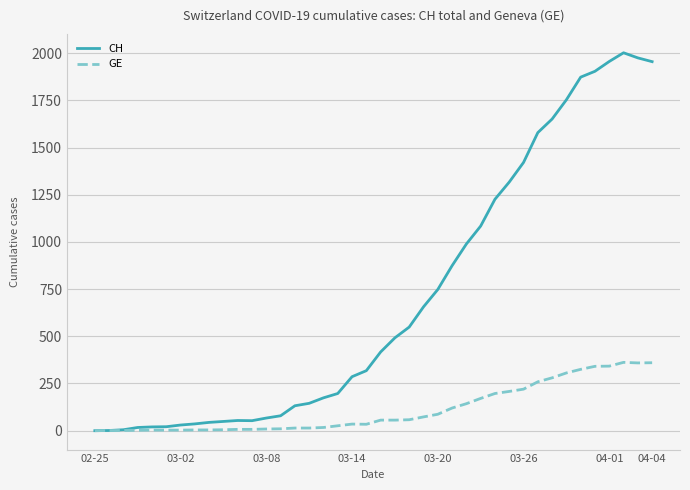

Rank the series by their maximum value, from highest to lowest.

CH, GE